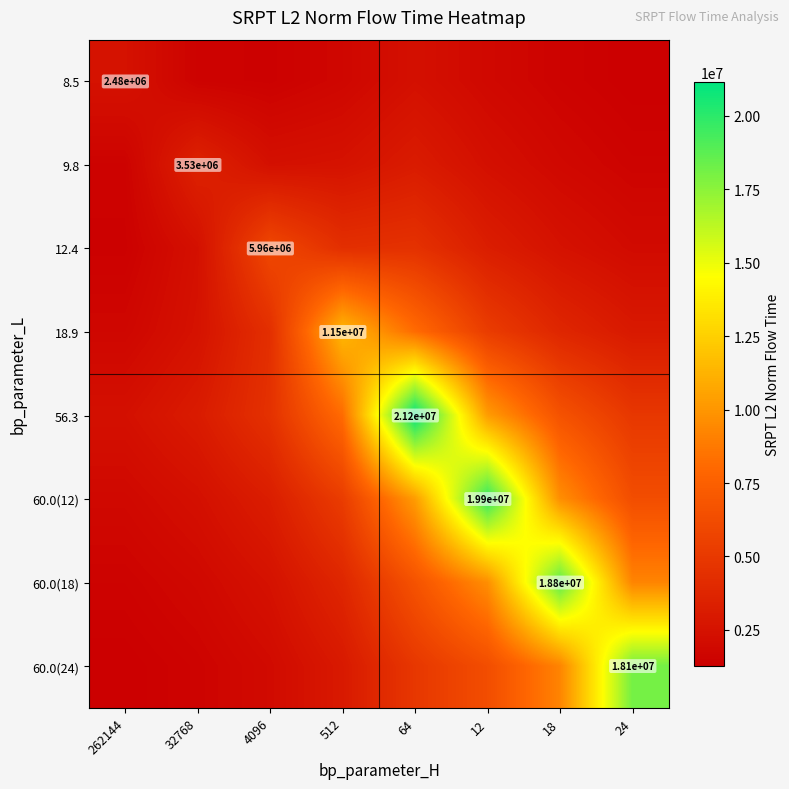

Which series changed the most between 262144 and 18?

60.0(18)